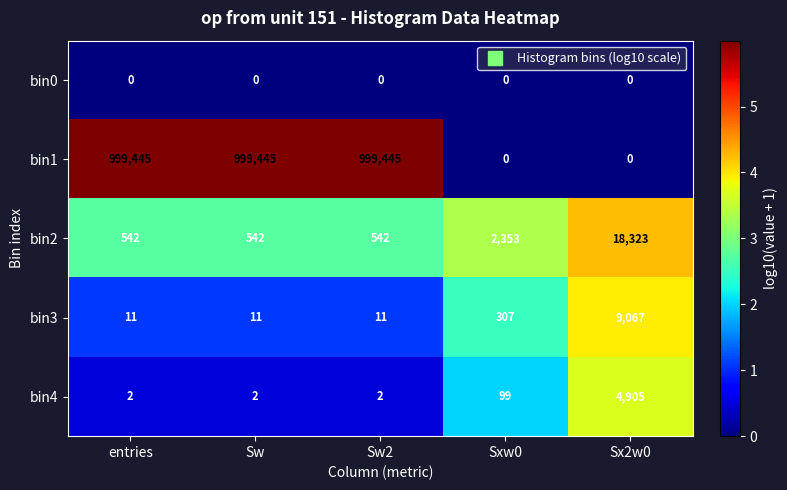

How many categories are shown in the chart?

5